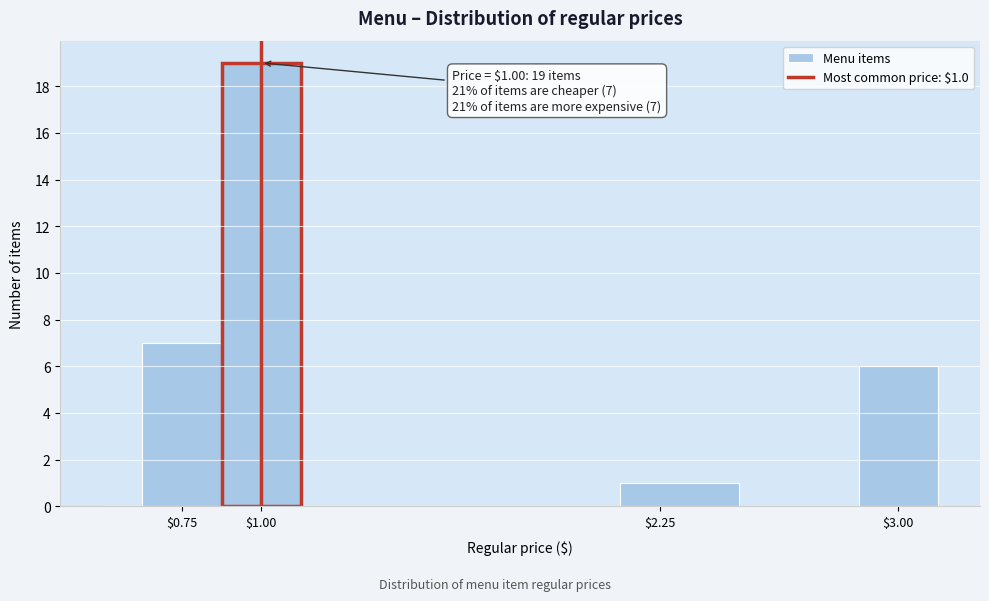

Around what value on the x-axis is the tallest bar? Give the approximate position of its centre, as read against the axis.

1.00